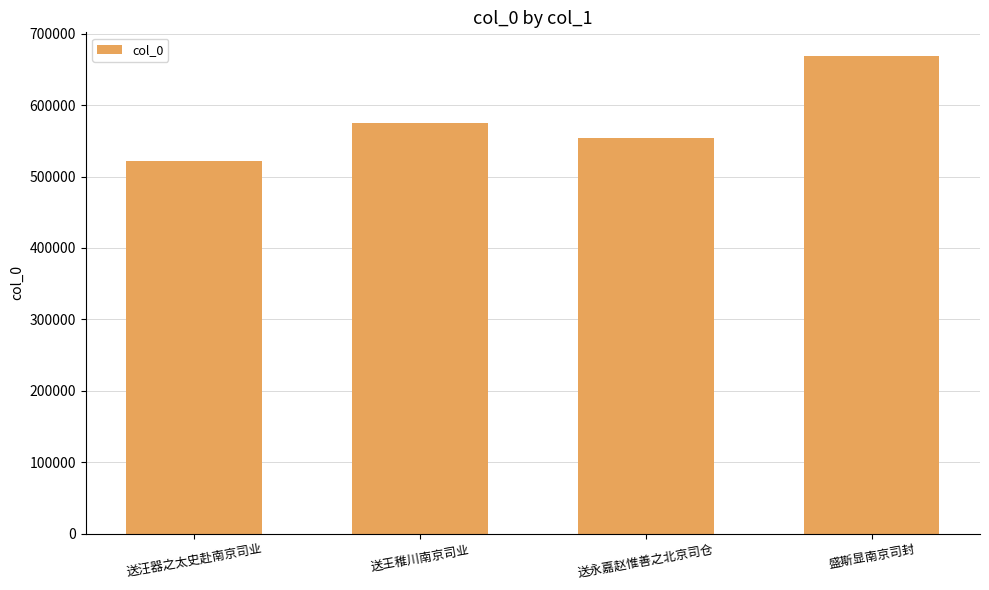

What is the sum of the values at 送汪器之太史赴南京司业 and 送永嘉赵惟善之北京司仓?

1075363